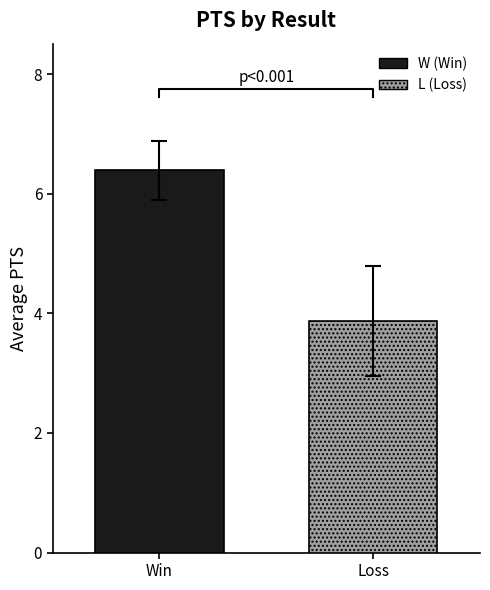

The W series shows 8.7 at Kills. True or false?

False